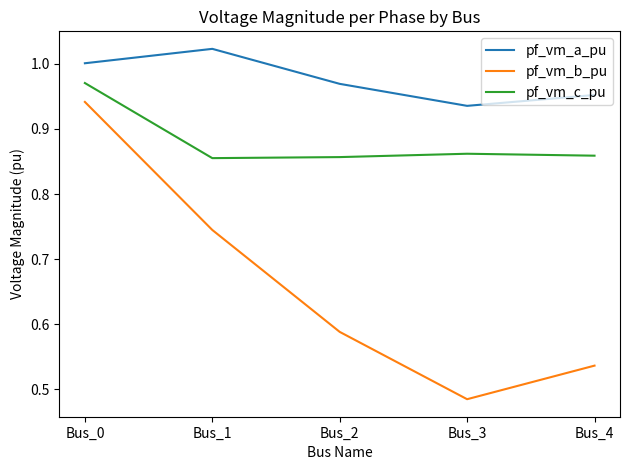

True or false: pf_vm_a_pu has a value of 0.3 at Bus_1.

False